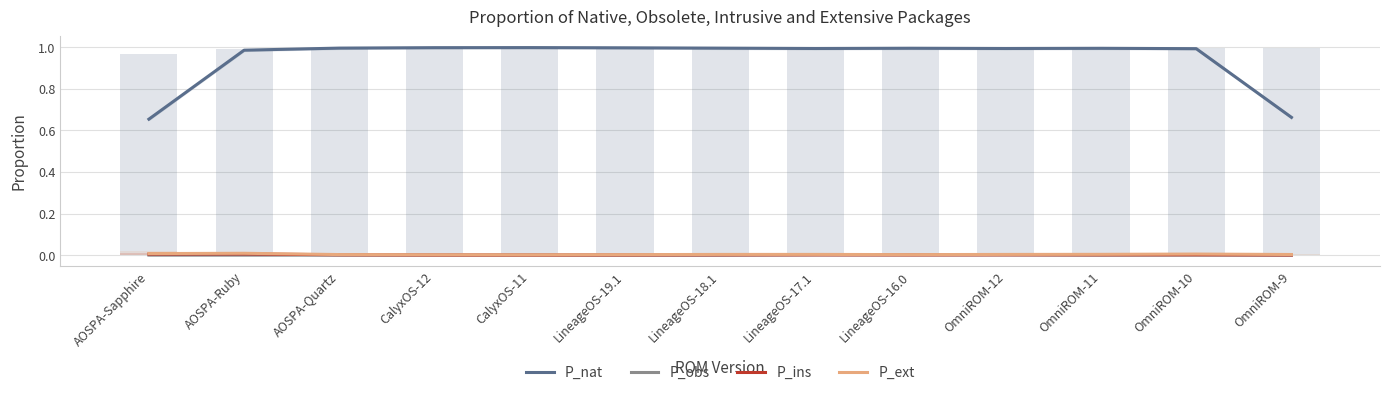

Which series has the widest spread of values?

P_nat